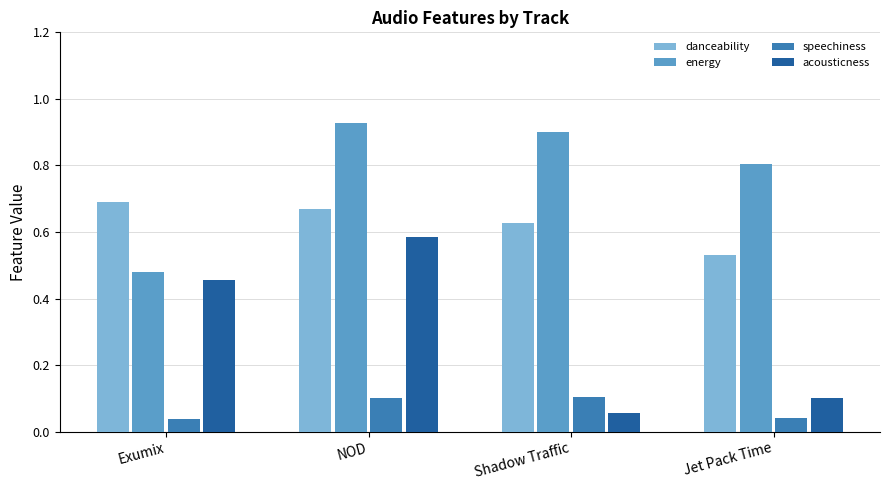

Which series has the largest total across all categories?

energy